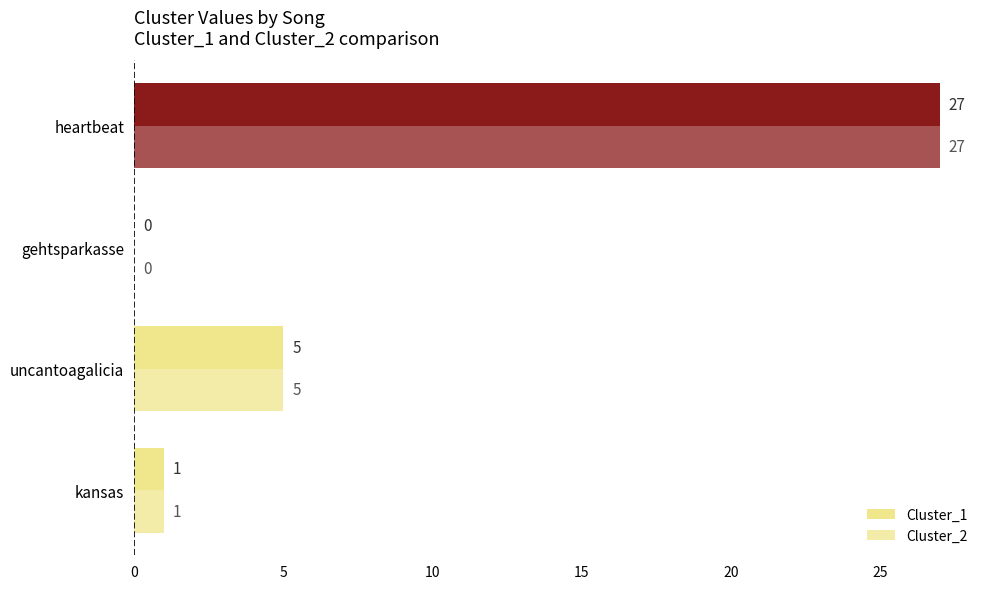

Which series has the widest spread of values?

Cluster_1